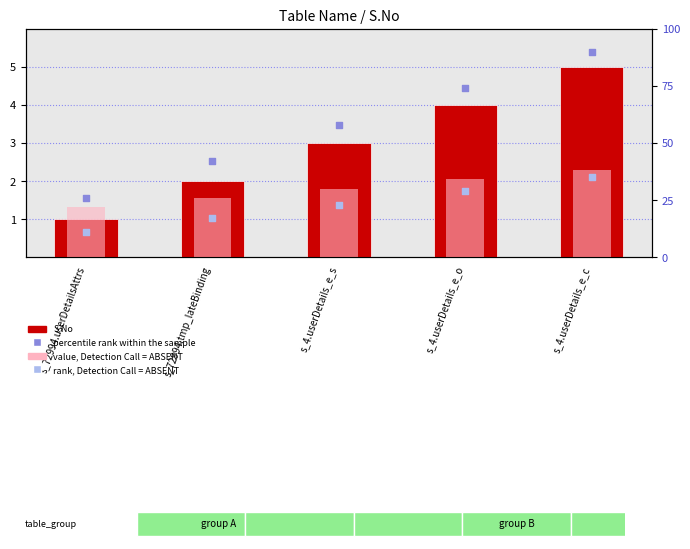

Which series contains the highest Y value?

percentile rank within the sample